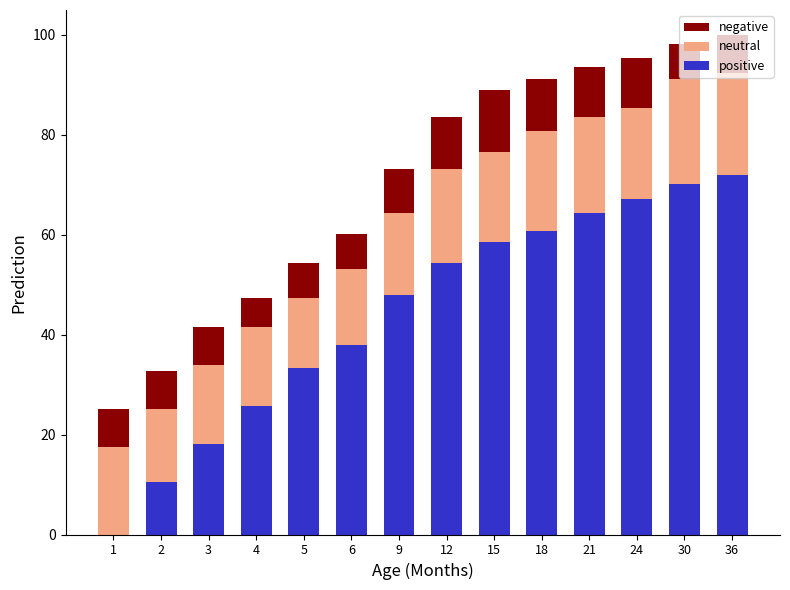

Are the bars grouped side by side (vs. stacked)?

No